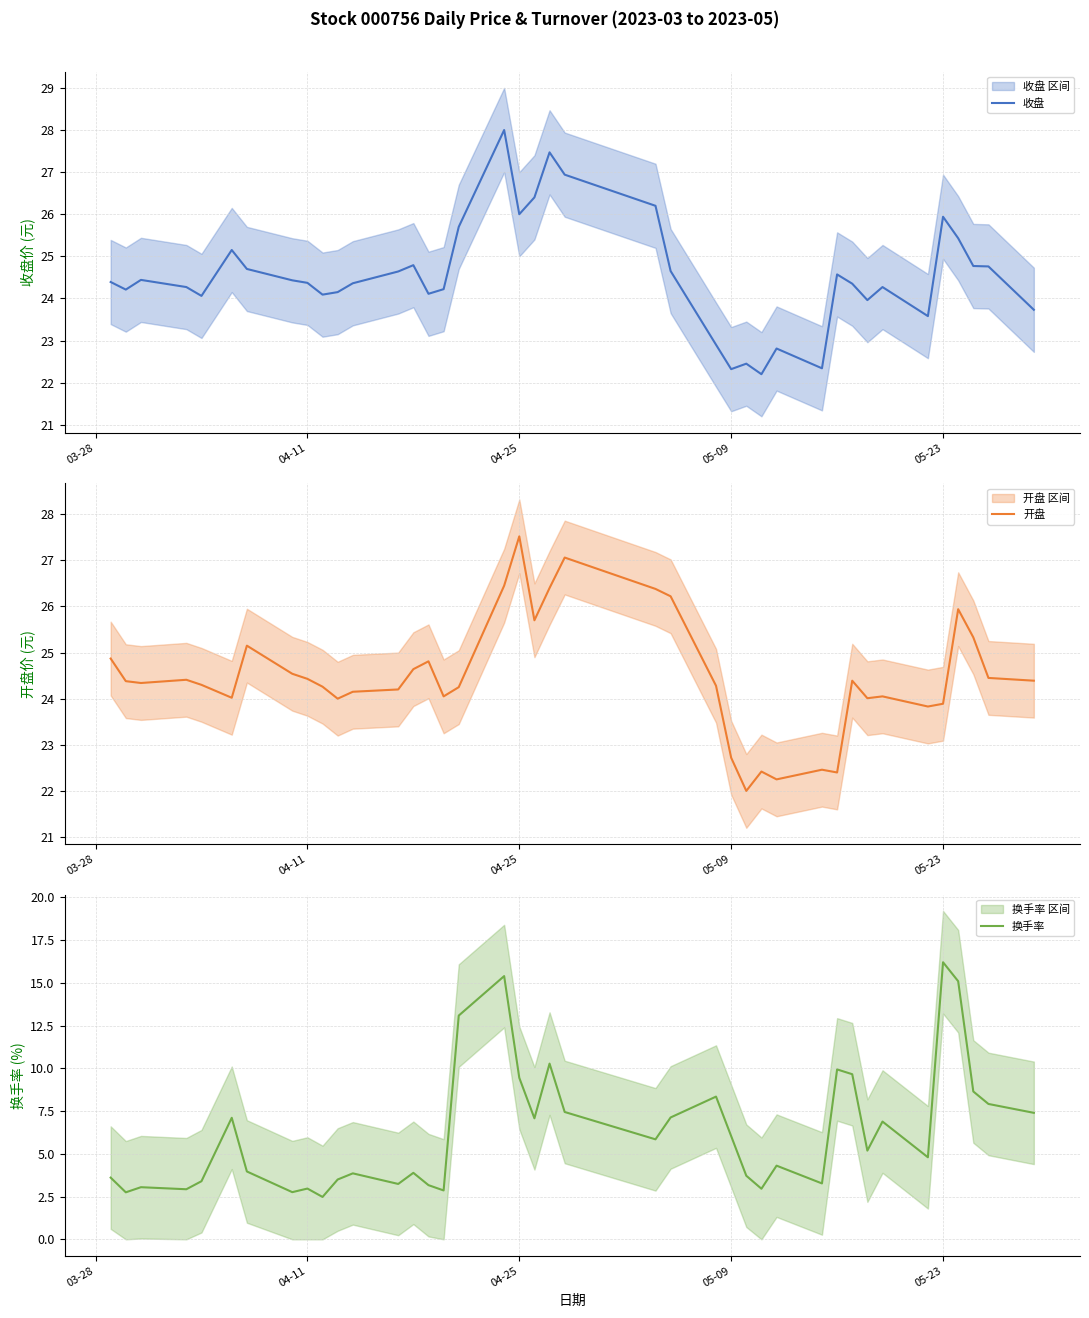

What is the average value of the 换手率 series?

6.3